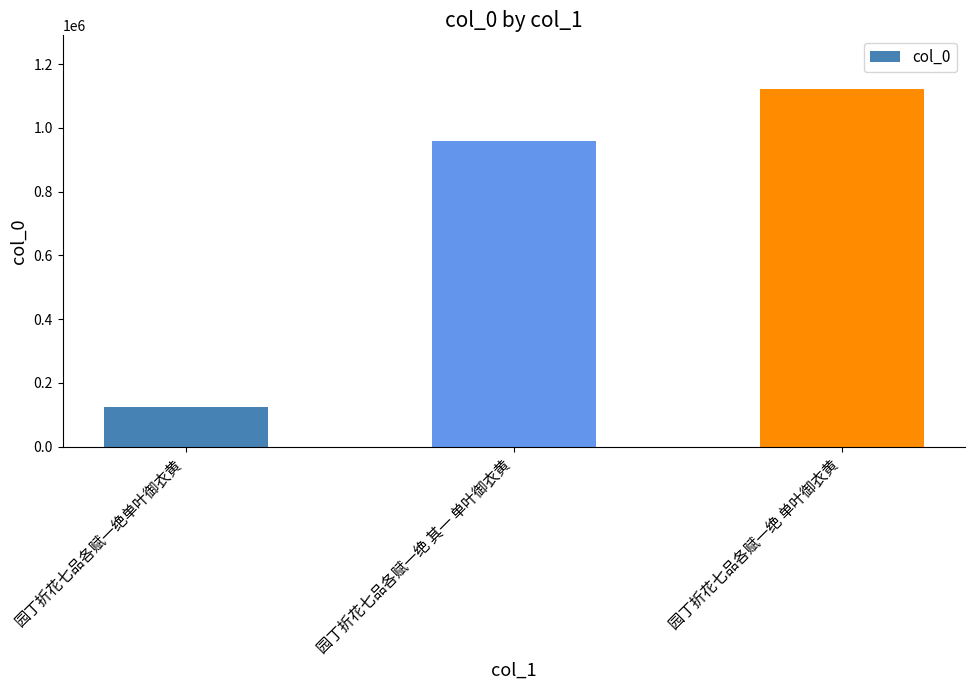

Reading left to right, extract all data points from this chart.

123304	957359	1121838